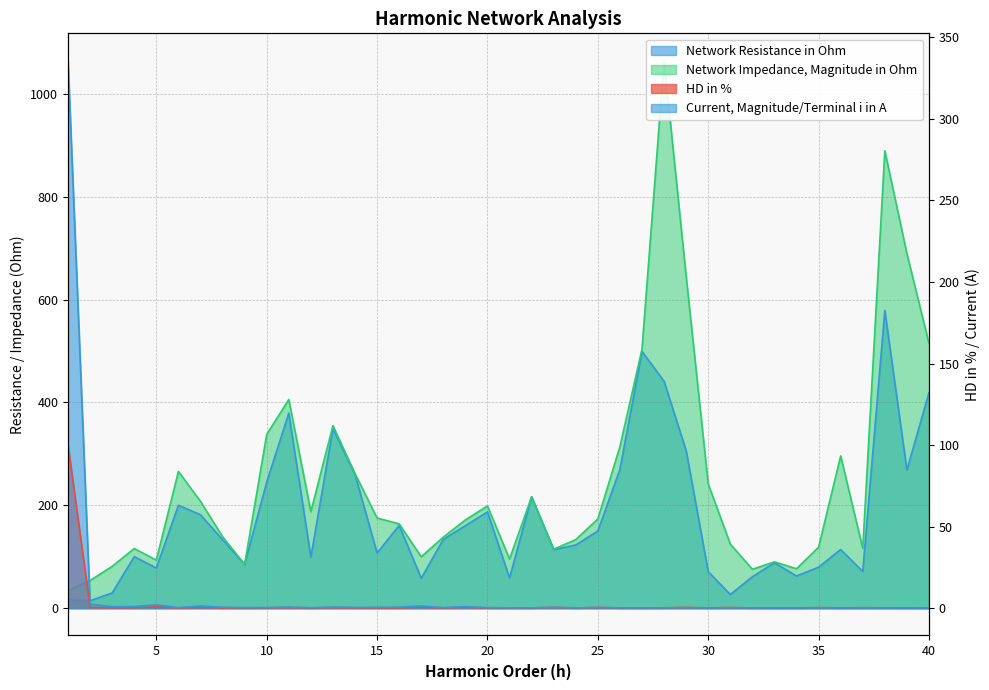

List the labels in order of HD in % value, smallest first.

12, 33, 21, 34, 27, 39, 40, 32, 24, 36, 9, 26, 30, 22, 6, 18, 8, 38, 20, 16, 15, 14, 10, 28, 3, 4, 37, 35, 13, 11, 31, 25, 2, 7, 29, 23, 19, 17, 5, 1